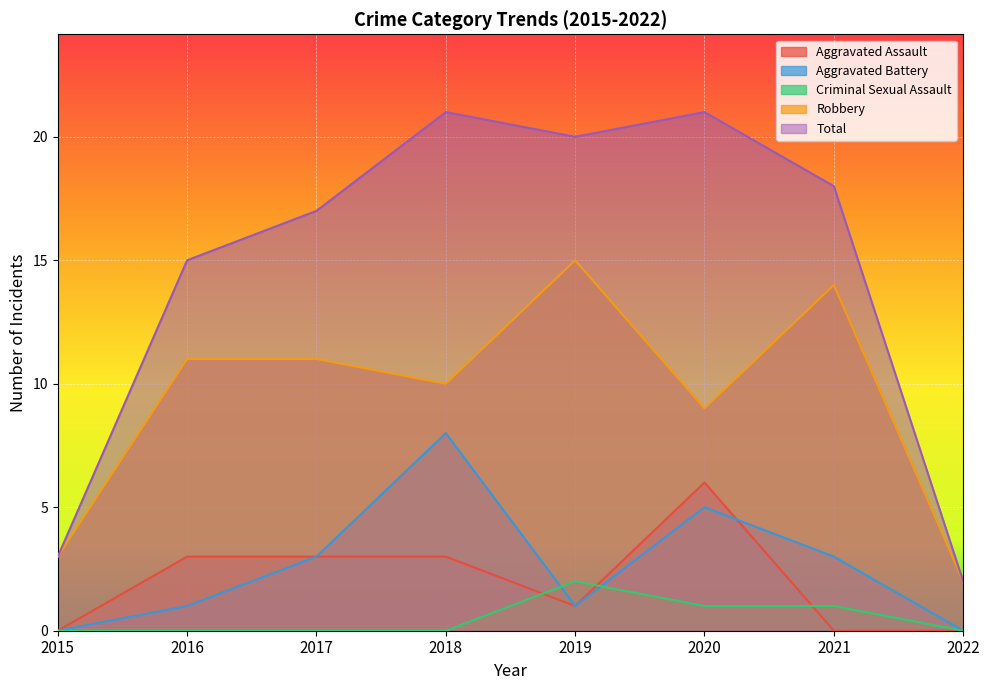

The Total series shows 30 at 2018. True or false?

False